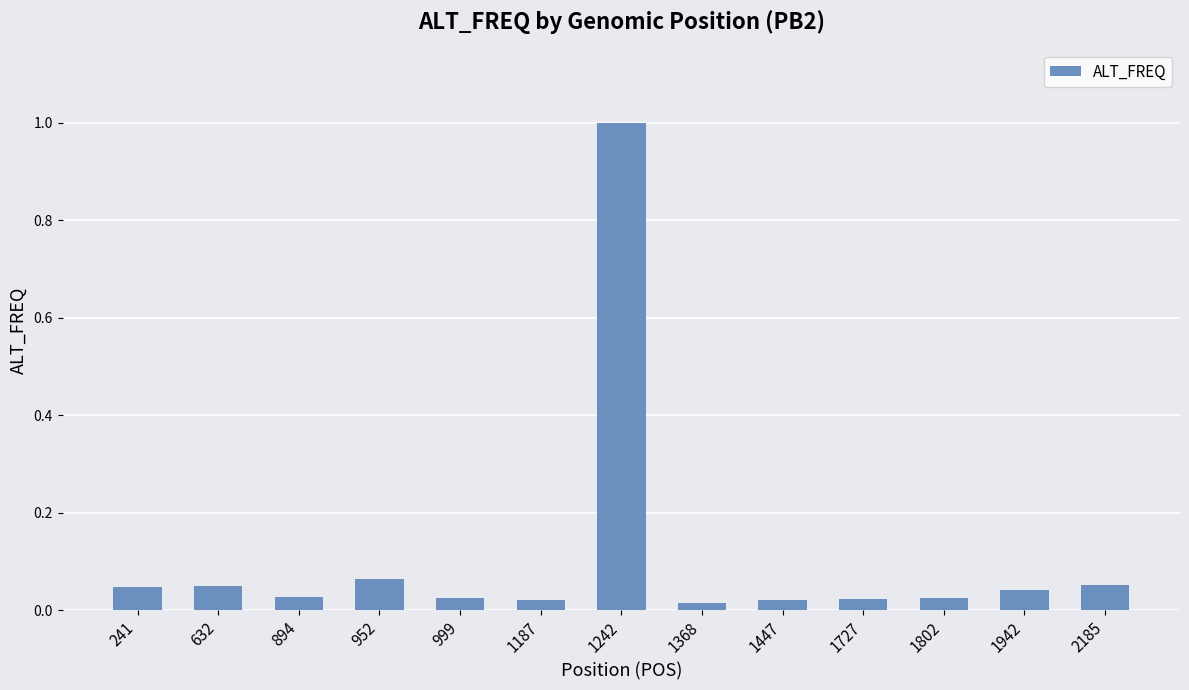

The value at 241 is 0.1. True or false?

False